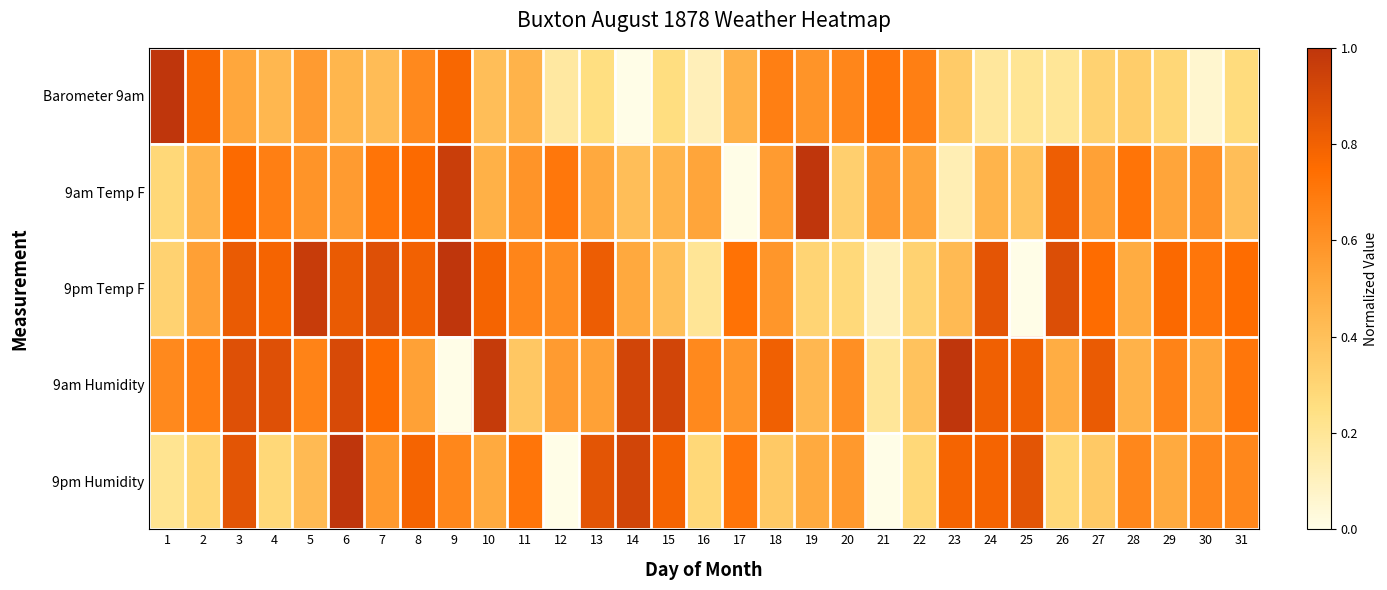

At 12, list the series in order from smallest to largest.

9pm Humidity, Barometer 9am, 9am Humidity, 9pm Temp F, 9am Temp F